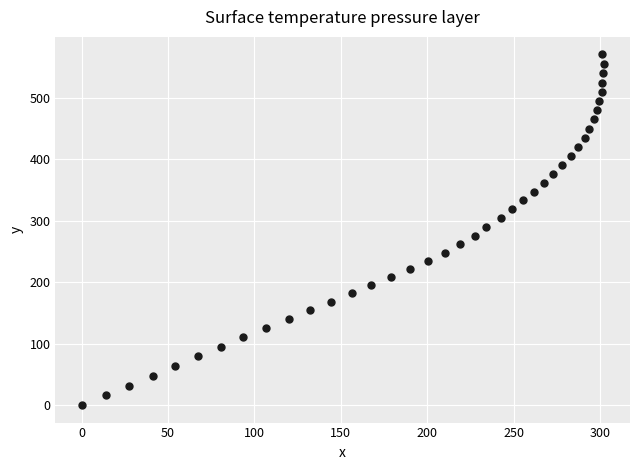

What is the range of X values (max minus min)?

302.2